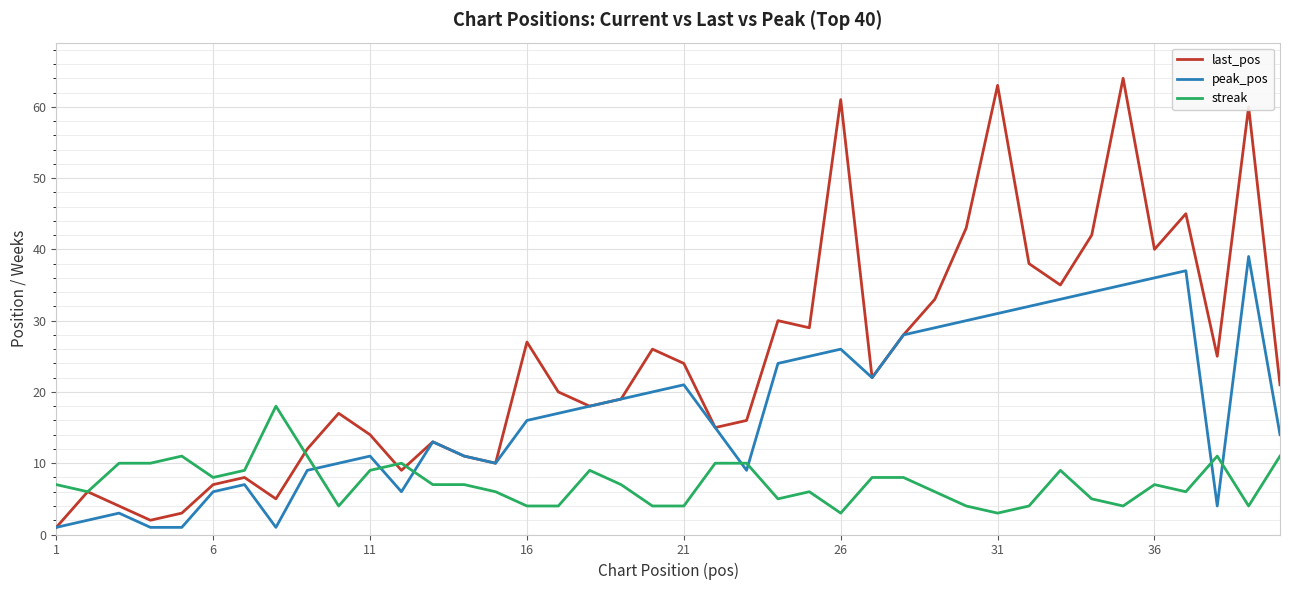

Which series has the widest spread of values?

last_pos